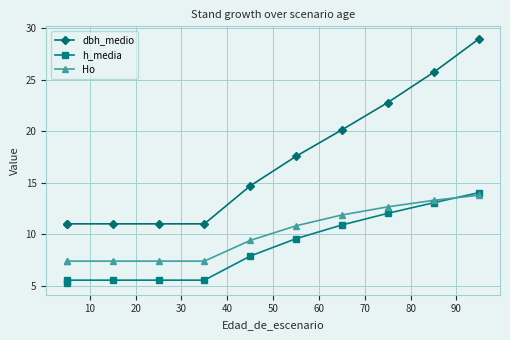

What is the difference between the maximum and minimum values in the Ho series?

6.4